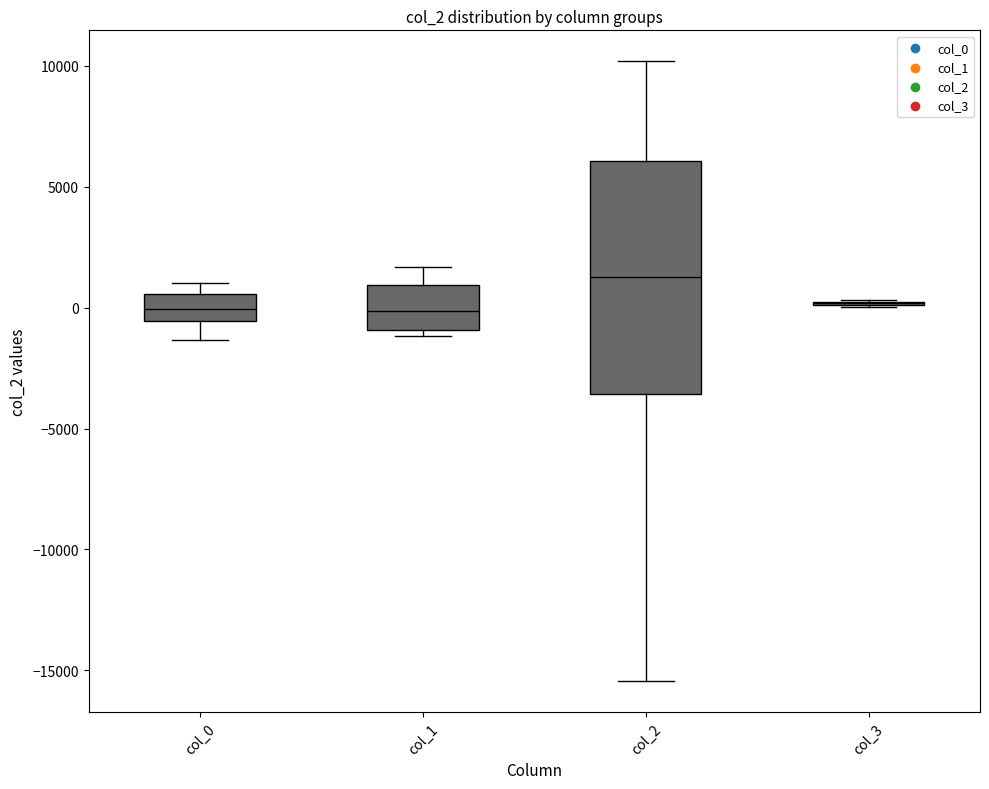

Reading left to right, read every box against the y-axis: the position of its median line, the range the box covers, and the ends of its whiskers. The values are not printed on the chart, so give them approximately, as read against the axis.

col_0: median 0, box -500 to 500, whiskers -1500 to 1000
col_1: median 0, box -1000 to 1000, whiskers -1000 (just below the box's lower edge) to 1500
col_2: median 1500, box -3500 to 6000, whiskers -15500 to 10000
col_3: box collapsed to a line at 0, whiskers 0 to 500